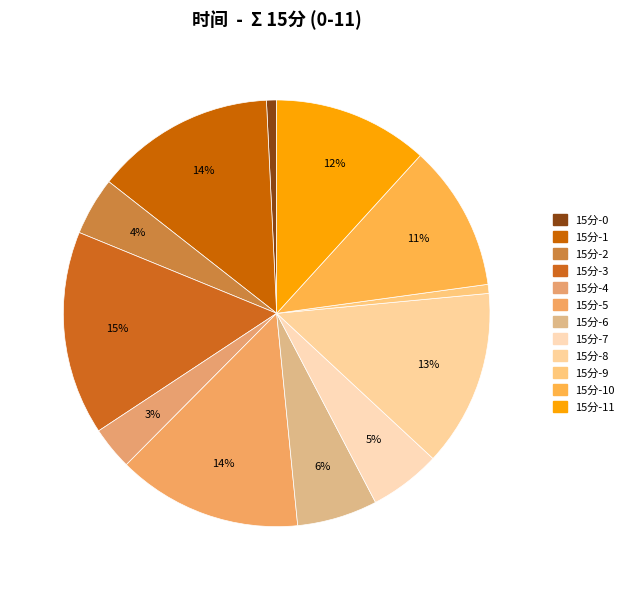

Is there a majority slice in this chart?

No